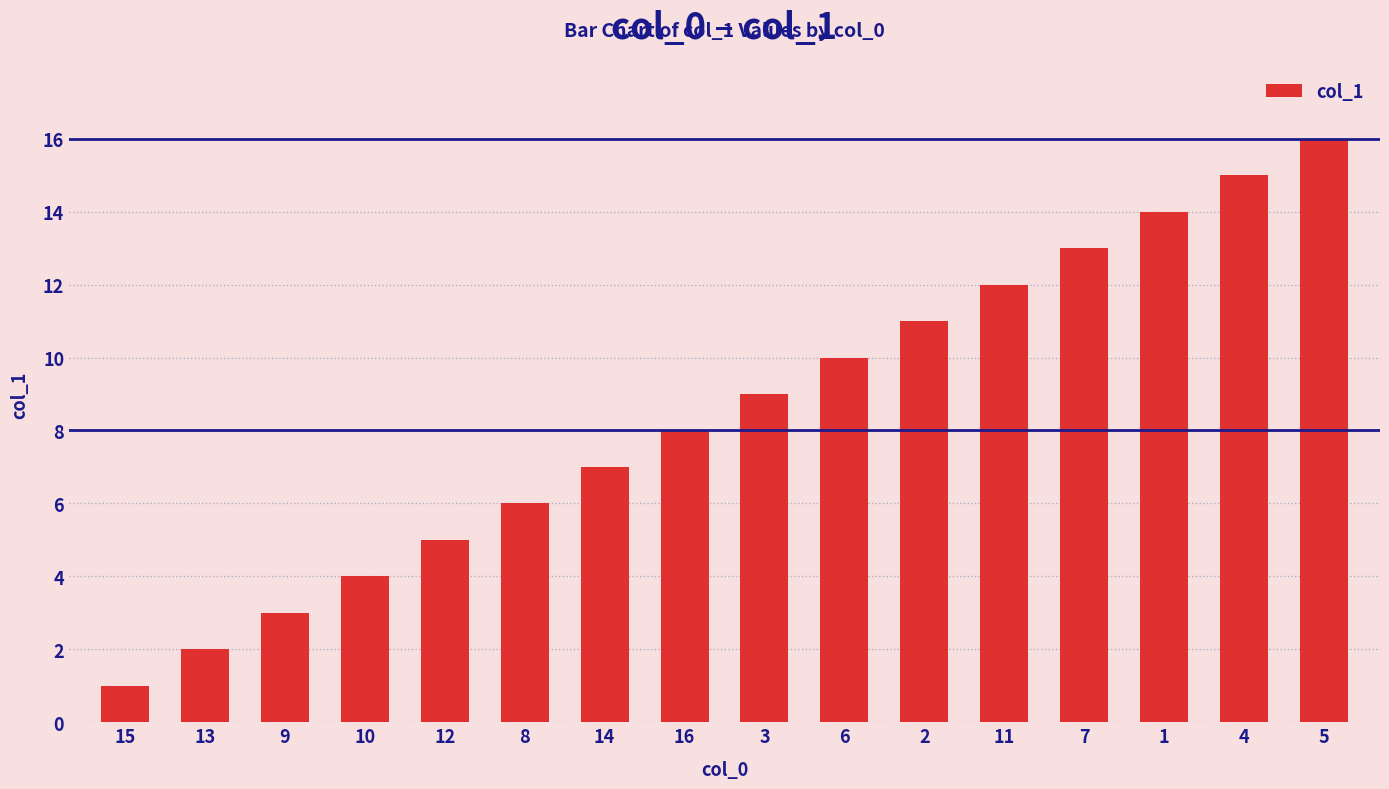

What is the label of the 3rd bar from the left?

9